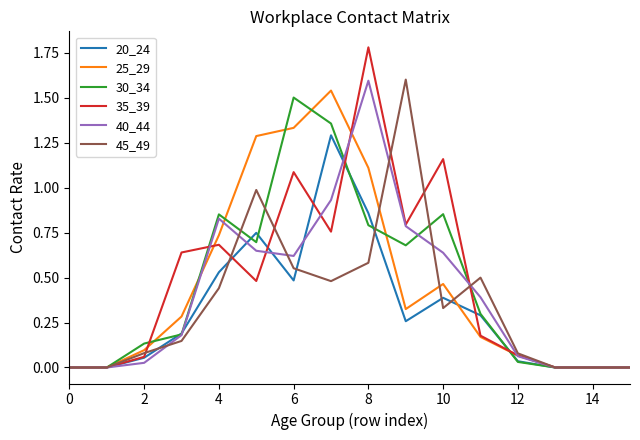

What are all the series names shown in the legend?

20_24, 25_29, 30_34, 35_39, 40_44, 45_49